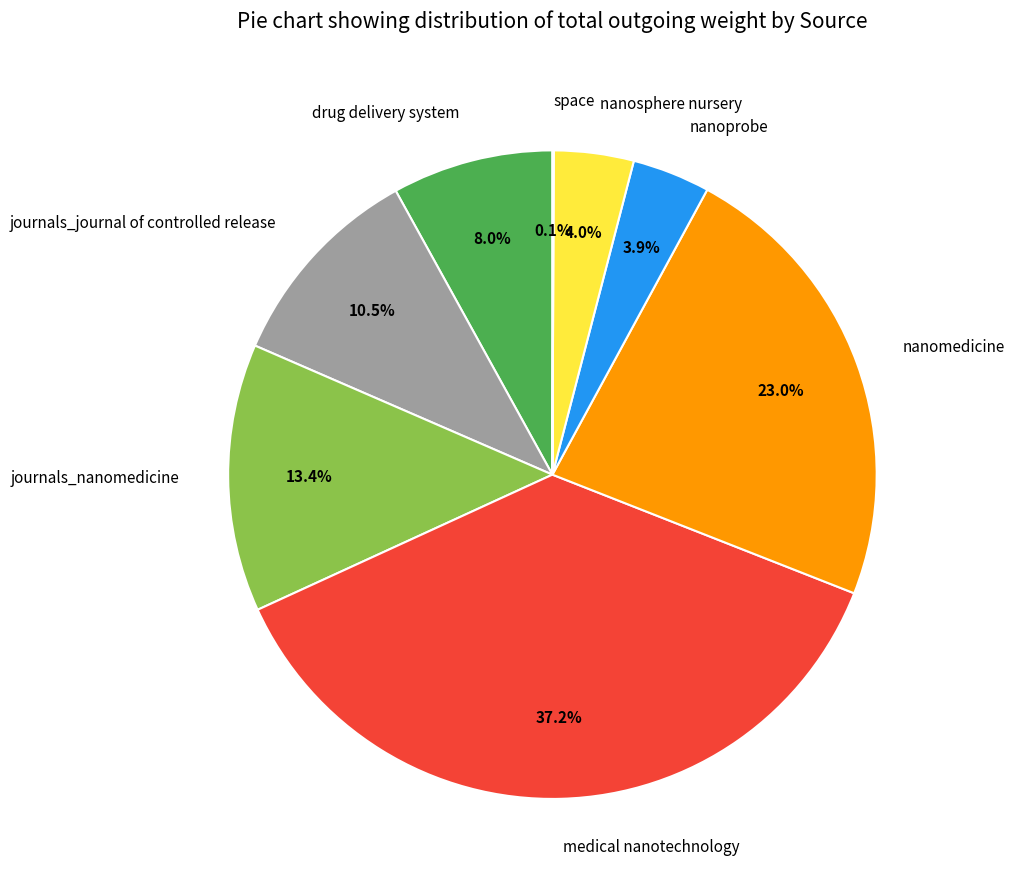

To the nearest percent, what percentage of the pie is medical nanotechnology?

37%